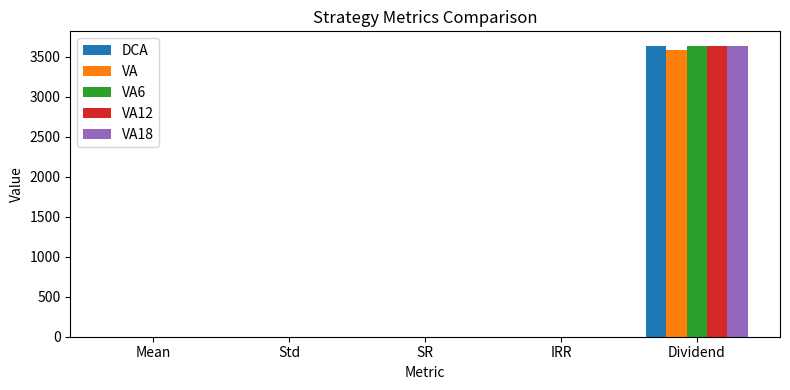

At which category is the sum across all series the highest?

Dividend